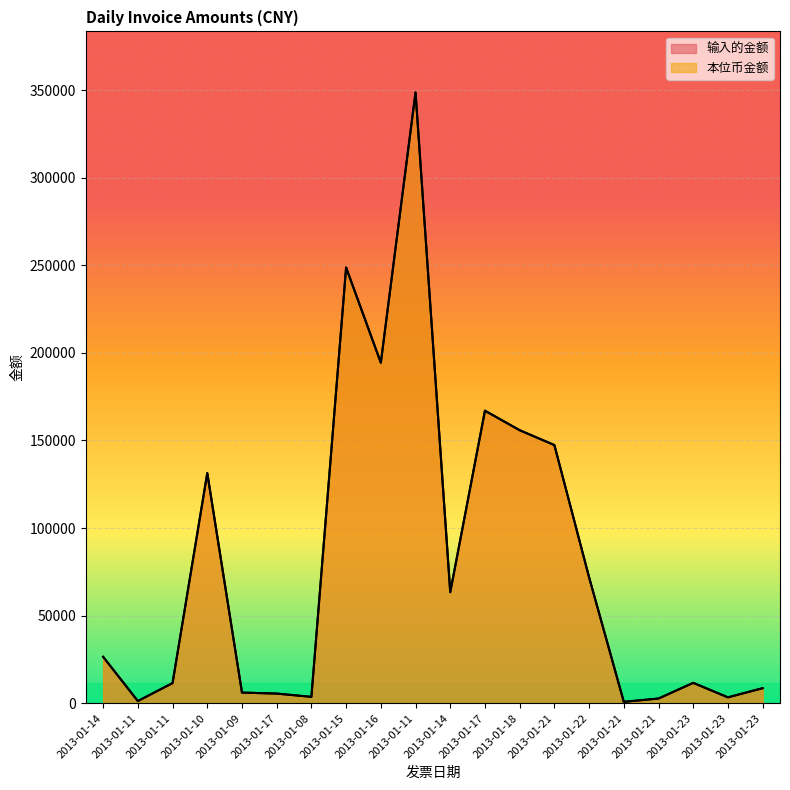

At which label does 本位币金额 reach its minimum?

2013-01-21